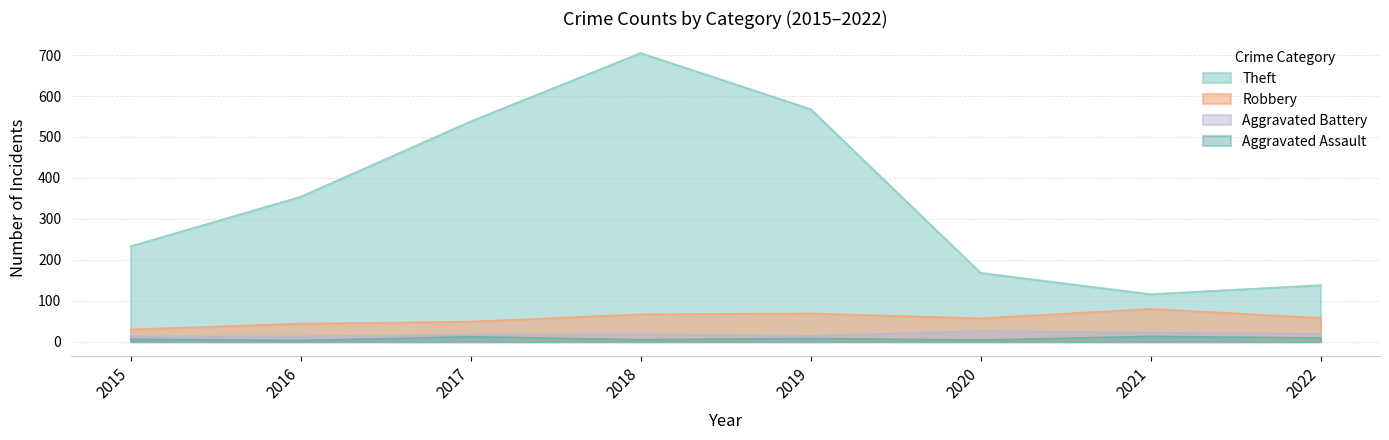

Is it true that Theft equals 934 at 2017?

False